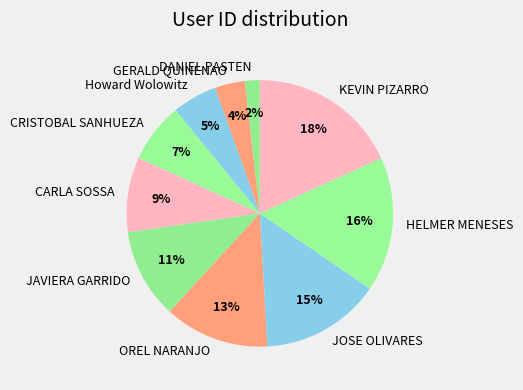

Combined, do HELMER MENESES and KEVIN PIZARRO account for over 50%?

No